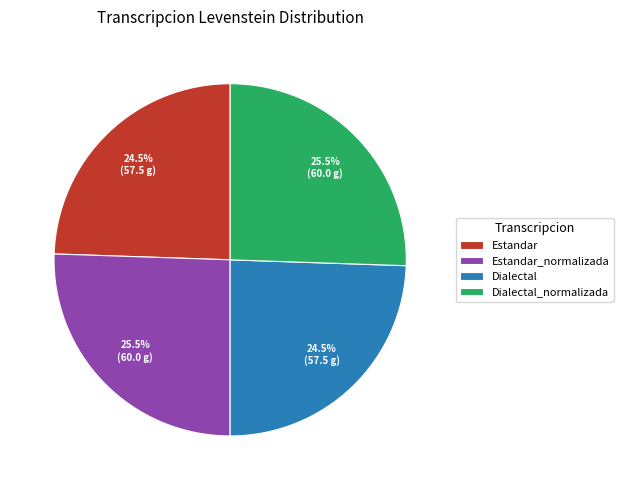

To the nearest percent, what is the average slice percentage?

25%